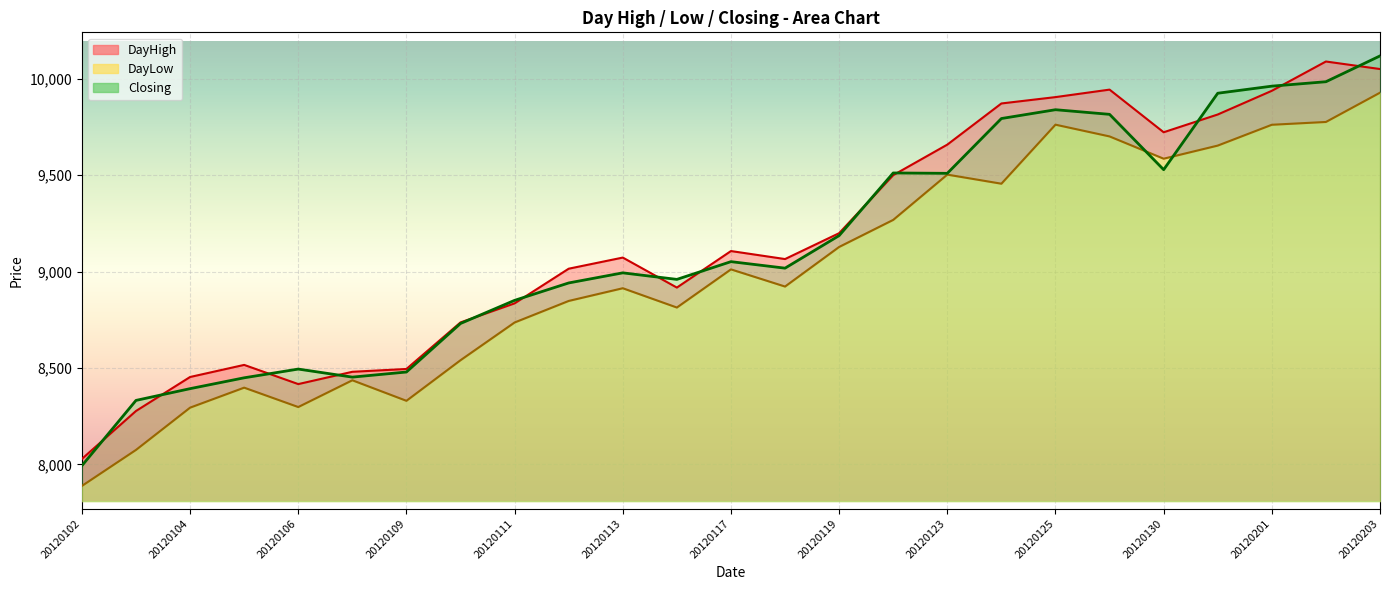

Reading left to right, list all the values displayed in this chart.

DayLow: 20120102=7888.2	20120103=8075.1	20120104=8294.4	20120105=8398.1	20120106=8297.5	20120107=8436.5	20120109=8329.9	20120110=8540.5	20120111=8736.2	20120112=8848.0	20120113=8914.0	20120116=8813.9	20120117=9011.8	20120118=8922.7	20120119=9128.1	20120120=9268.5	20120123=9503.4	20120124=9456.2	20120125=9762.5	20120127=9701.5	20120130=9586.0	20120131=9654.0	20120201=9762.0	20120202=9776.5	20120203=9928.5
DayHigh: 20120102=8028.4	20120103=8277.1	20120104=8453.4	20120105=8516.1	20120106=8416.6	20120107=8480.4	20120109=8495.0	20120110=8736.6	20120111=8835.5	20120112=9015.2	20120113=9073.0	20120116=8917.4	20120117=9106.9	20120118=9065.3	20120119=9199.5	20120120=9500.5	20120123=9659.0	20120124=9872.5	20120125=9905.5	20120127=9944.4	20120130=9723.1	20120131=9815.3	20120201=9938.2	20120202=10090.2	20120203=10051.1
Closing: 20120102=7993.4	20120103=8332.0	20120104=8393.0	20120105=8449.2	20120106=8494.5	20120107=8452.8	20120109=8479.3	20120110=8731.0	20120111=8851.0	20120112=8941.4	20120113=8993.8	20120116=8959.8	20120117=9051.9	20120118=9018.1	20120119=9187.0	20120120=9512.0	20120123=9510.0	20120124=9794.4	20120125=9840.1	20120127=9816.1	20120130=9529.0	20120131=9925.6	20120201=9962.4	20120202=9985.3	20120203=10119.2